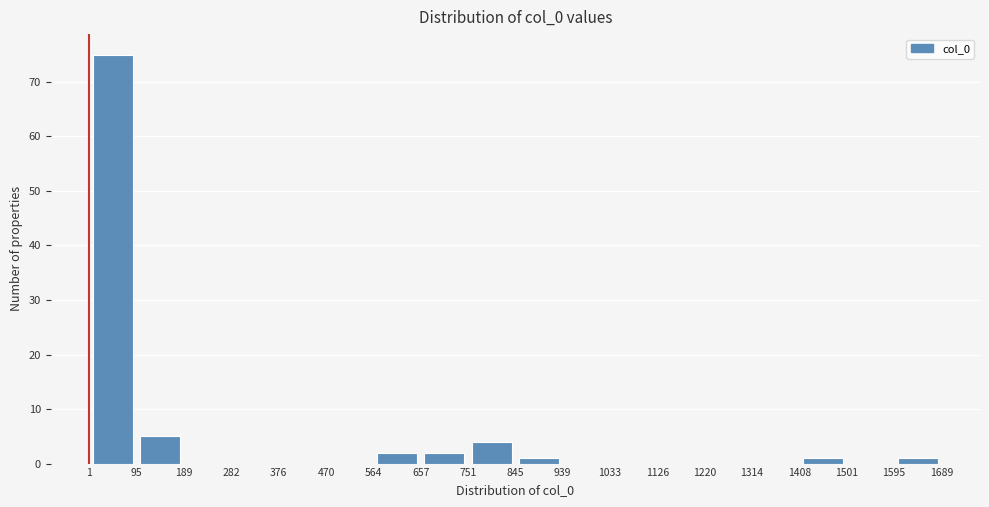

Reading left to right, list every bar in this chart as the range it spans on the x-axis followed by its height. The values are not printed on the chart, so give them approximately, as read against the axis.

1 to 95: 75
95 to 189: 5
189 to 282: 0
282 to 376: 0
376 to 470: 0
470 to 564: 0
564 to 657: 2
657 to 751: 2
751 to 845: 4
845 to 939: 1
939 to 1033: 0
1033 to 1126: 0
1126 to 1220: 0
1220 to 1314: 0
1314 to 1408: 0
1408 to 1501: 1
1501 to 1595: 0
1595 to 1689: 1